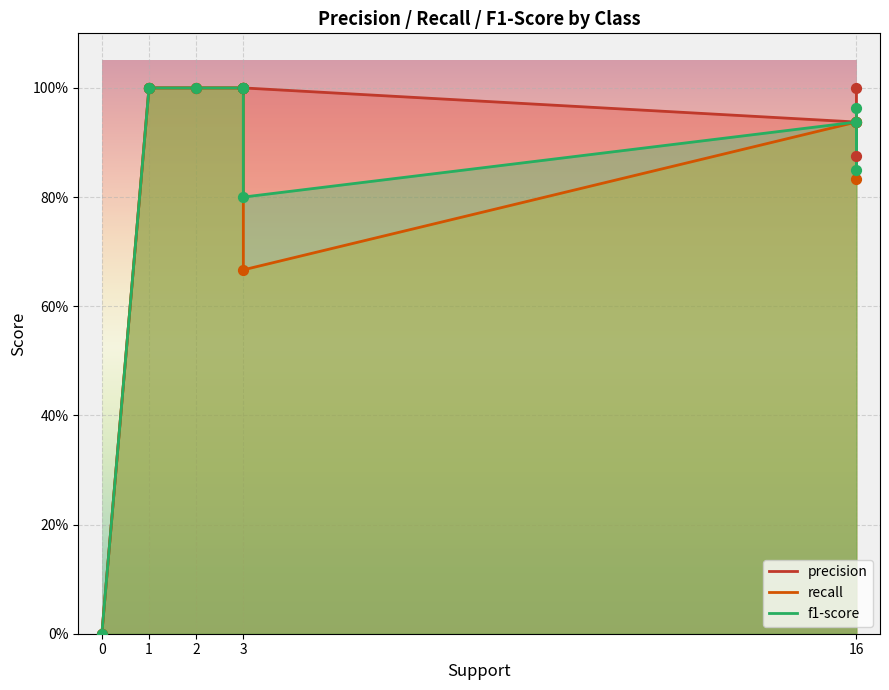

At how many categories does at least one series exceed 0?

10